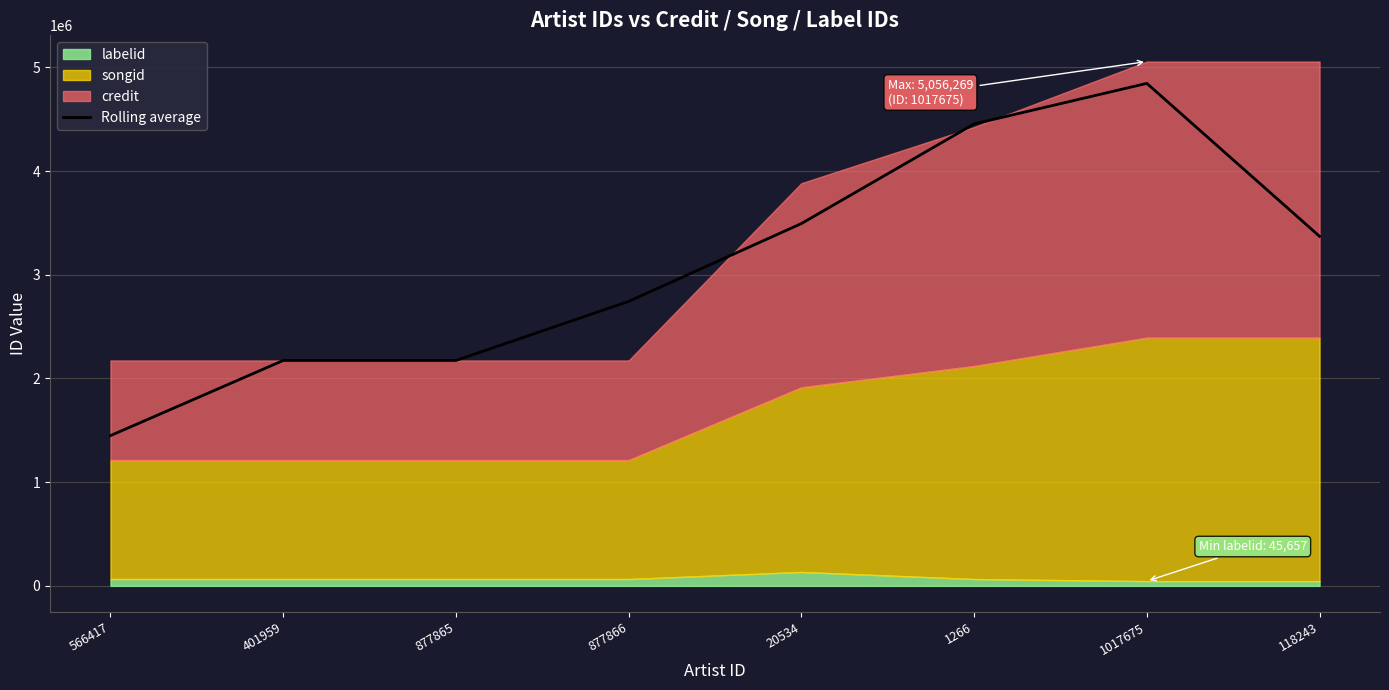

True or false: the data shows 1239361.0 at 877865.

False